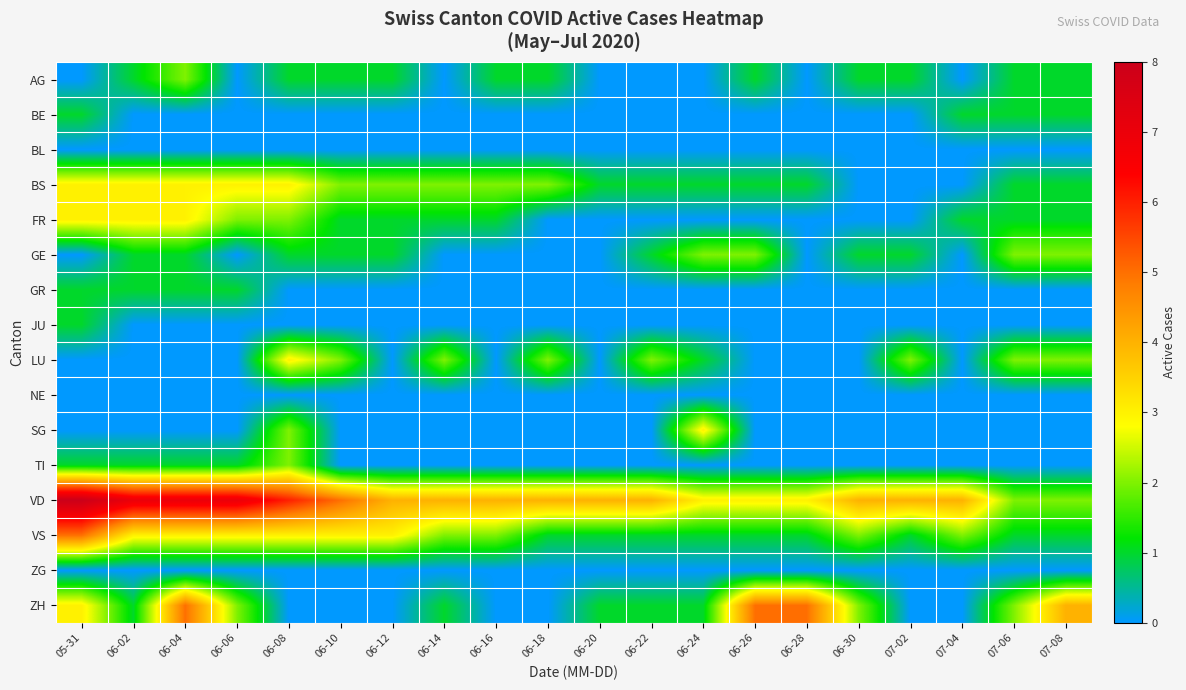

What is the total value across all series at 07-06?

13